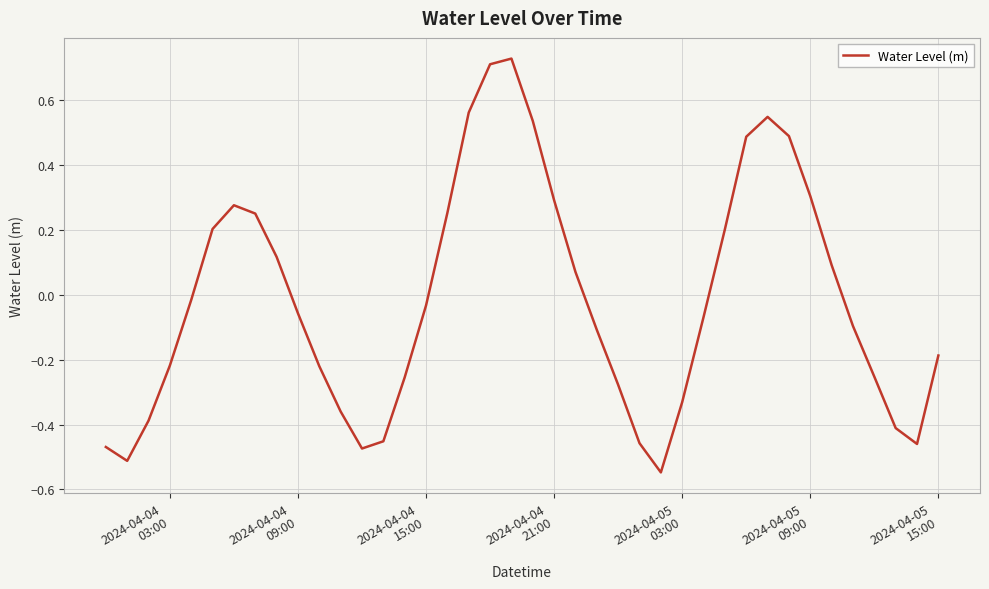

What is the difference between the maximum and minimum values?

1.3